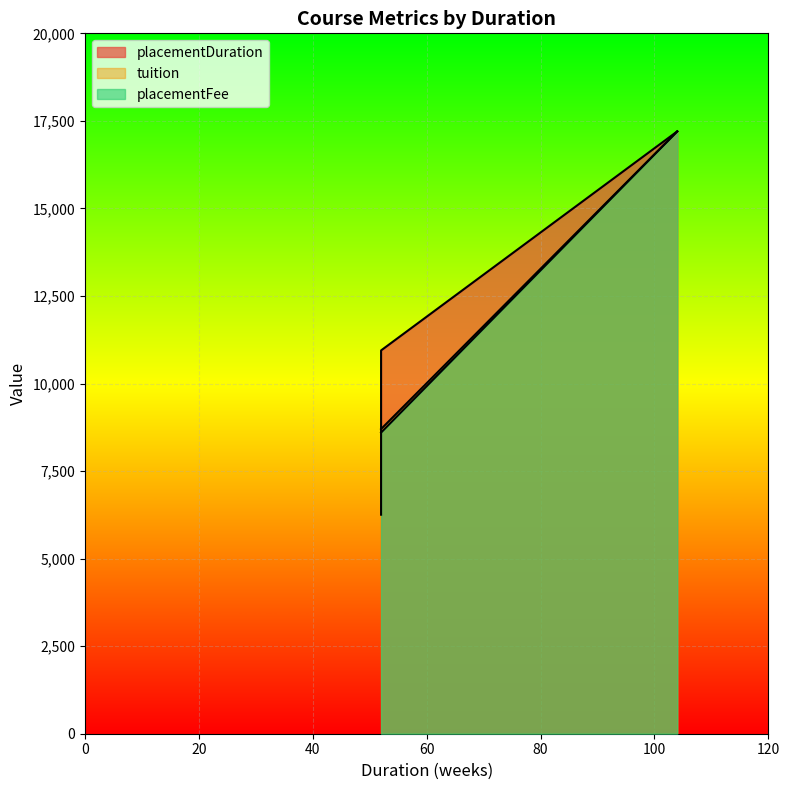

Between 52 and 52, which is larger?

52